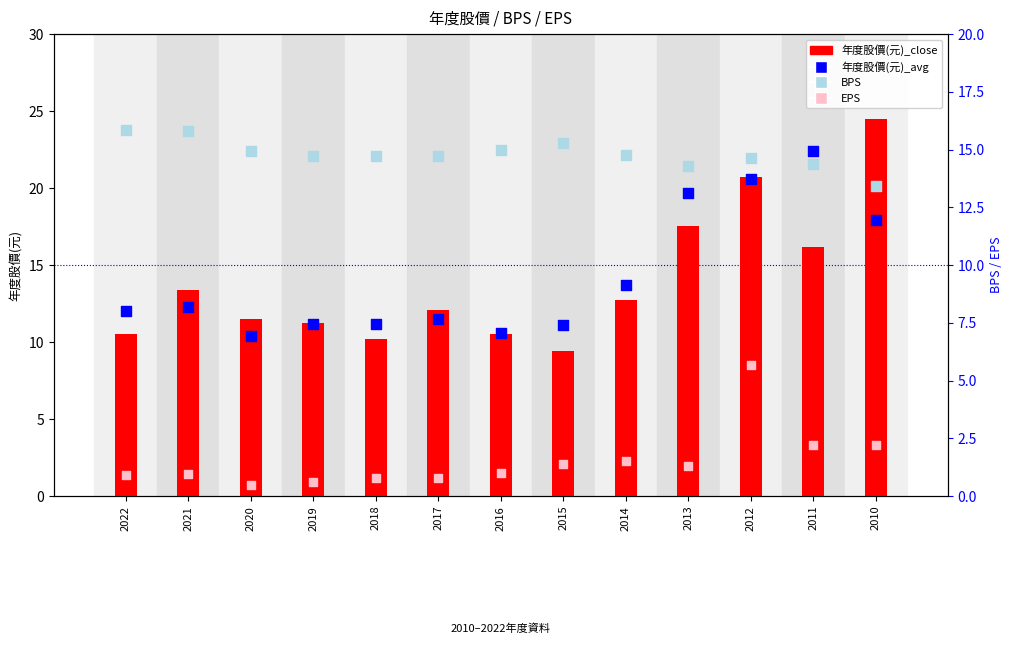

Which series contains the highest Y value?

年度股價(元)_close